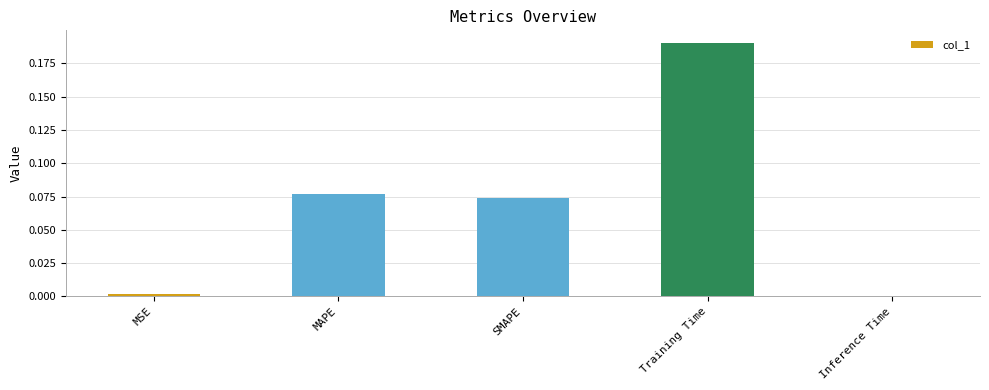

Is it true that the value at Inference Time is 0.0?

True